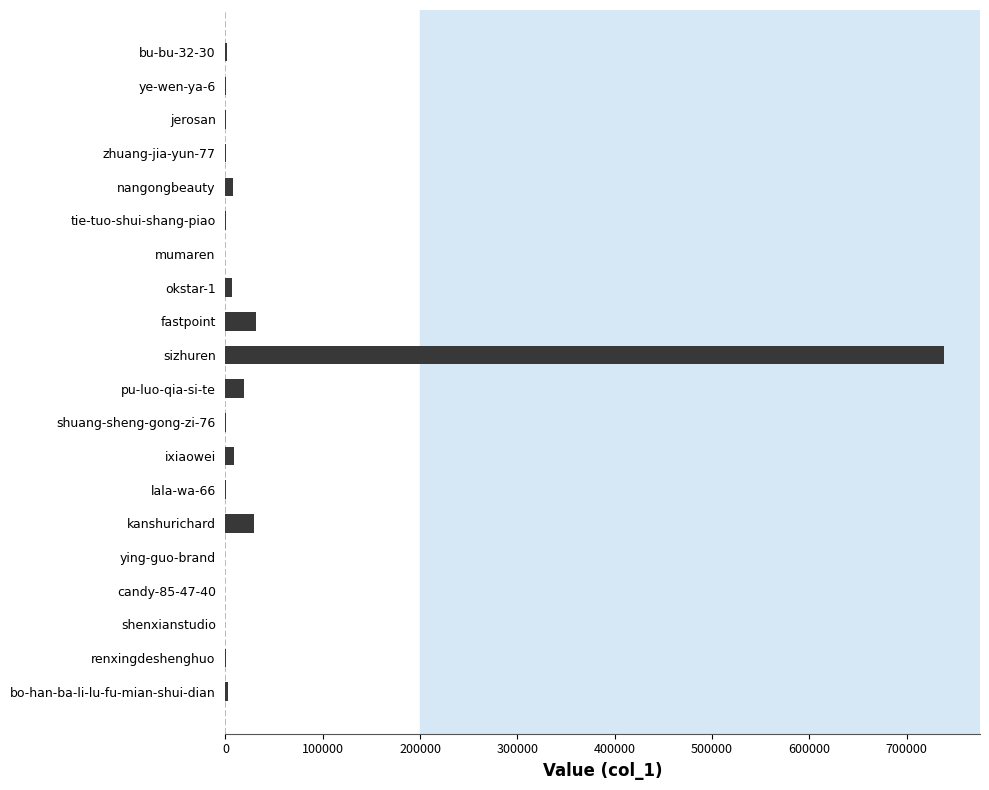

The chart shows a value of 31310 at fastpoint. True or false?

True